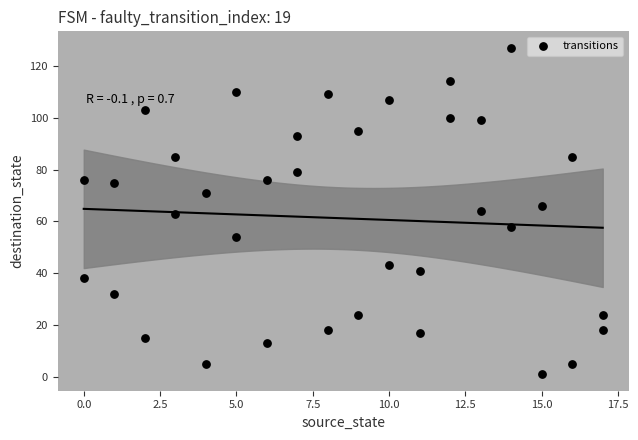

What is the range of X values (max minus min)?

17